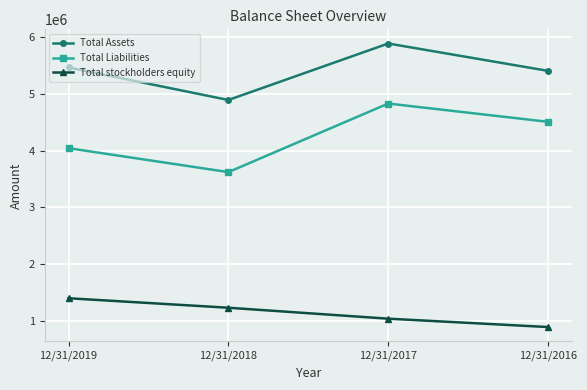

Reading left to right, what are all the values shown in this chart?

Total Assets: 12/31/2019=5467207	12/31/2018=4892658	12/31/2017=5889627	12/31/2016=5406606
Total Liabilities: 12/31/2019=4042149	12/31/2018=3619813	12/31/2017=4829852	12/31/2016=4507216
Total stockholders equity: 12/31/2019=1393134	12/31/2018=1225473	12/31/2017=1032226	12/31/2016=884681